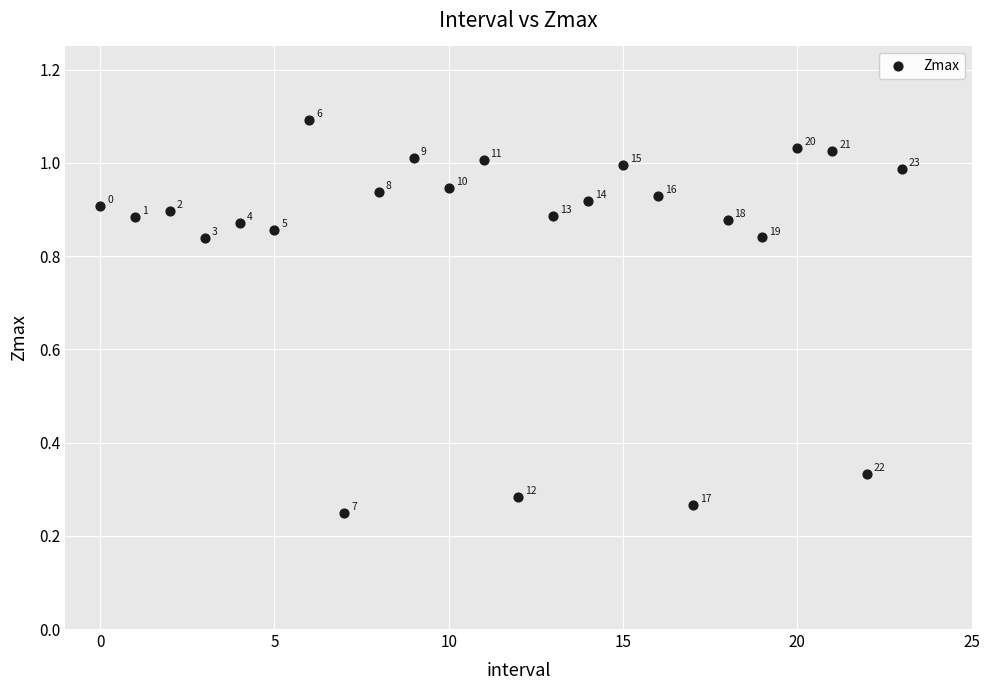

How many points are shown in the scatter plot?

24